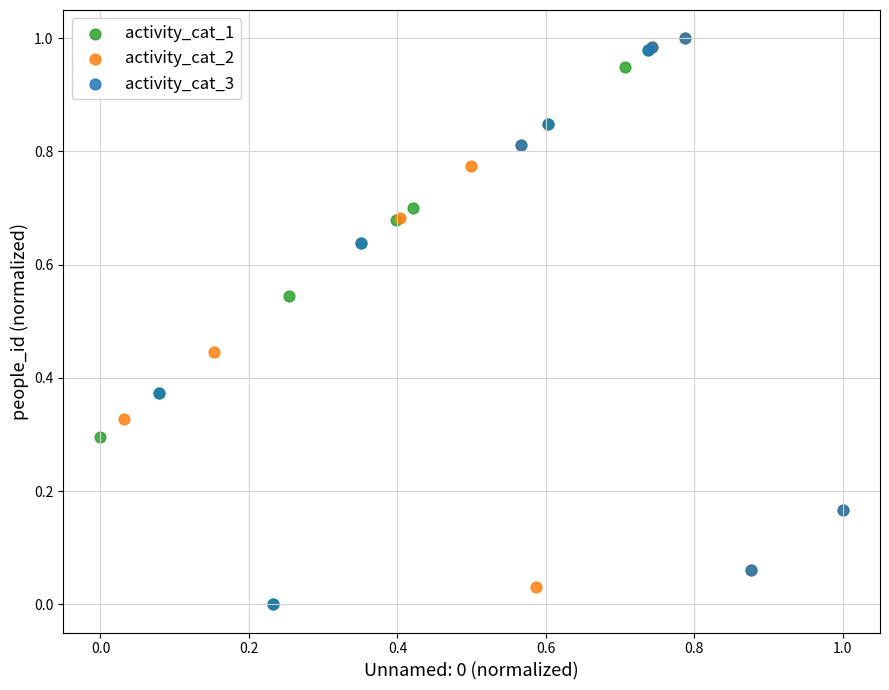

Which series has the widest spread of Y values?

activity_cat_3